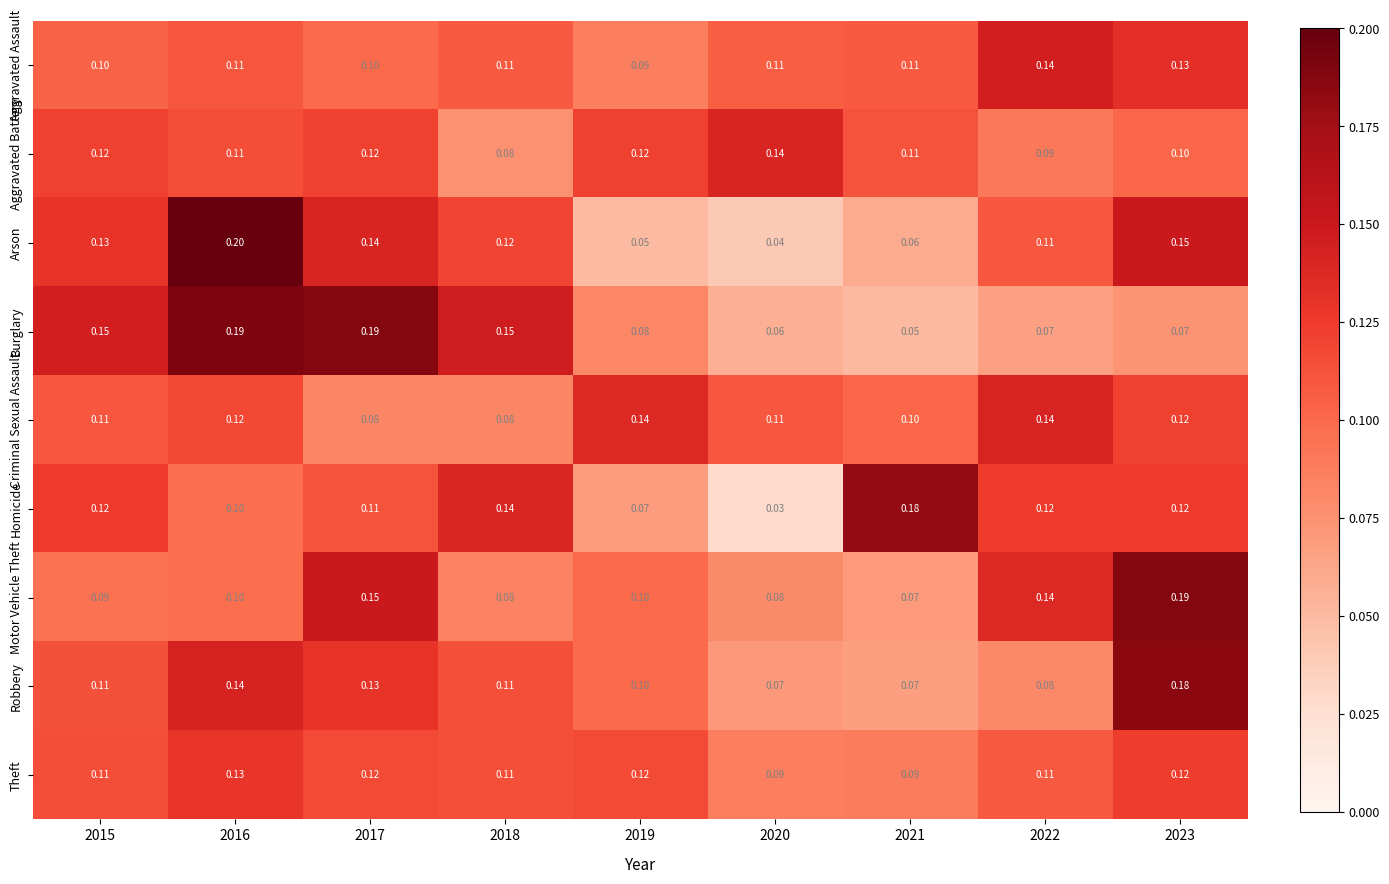

Which series has the largest total across all categories?

Burglary